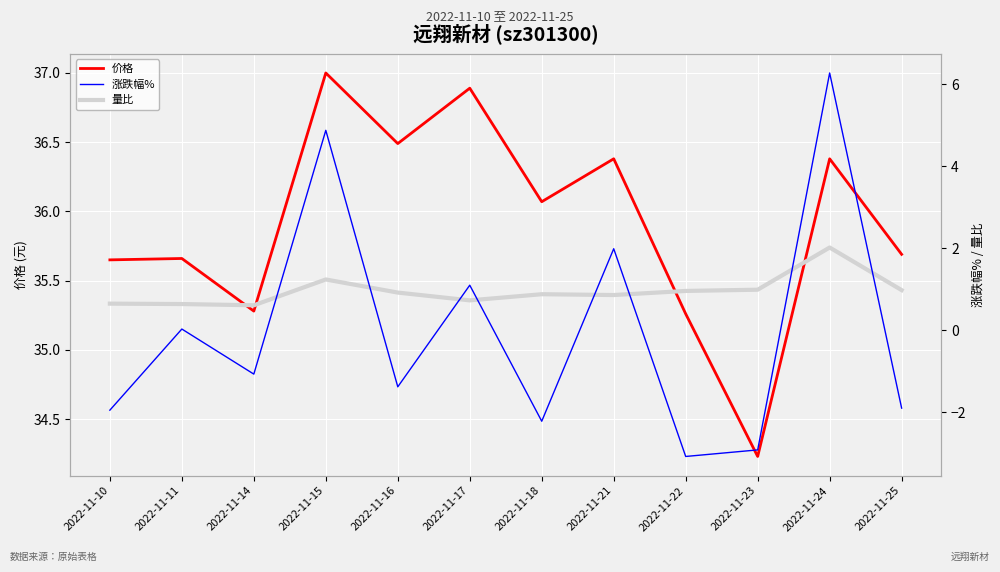

Rank the categories by 量比 value from highest to lowest.

2022-11-24, 2022-11-15, 2022-11-23, 2022-11-25, 2022-11-22, 2022-11-16, 2022-11-18, 2022-11-21, 2022-11-17, 2022-11-10, 2022-11-11, 2022-11-14